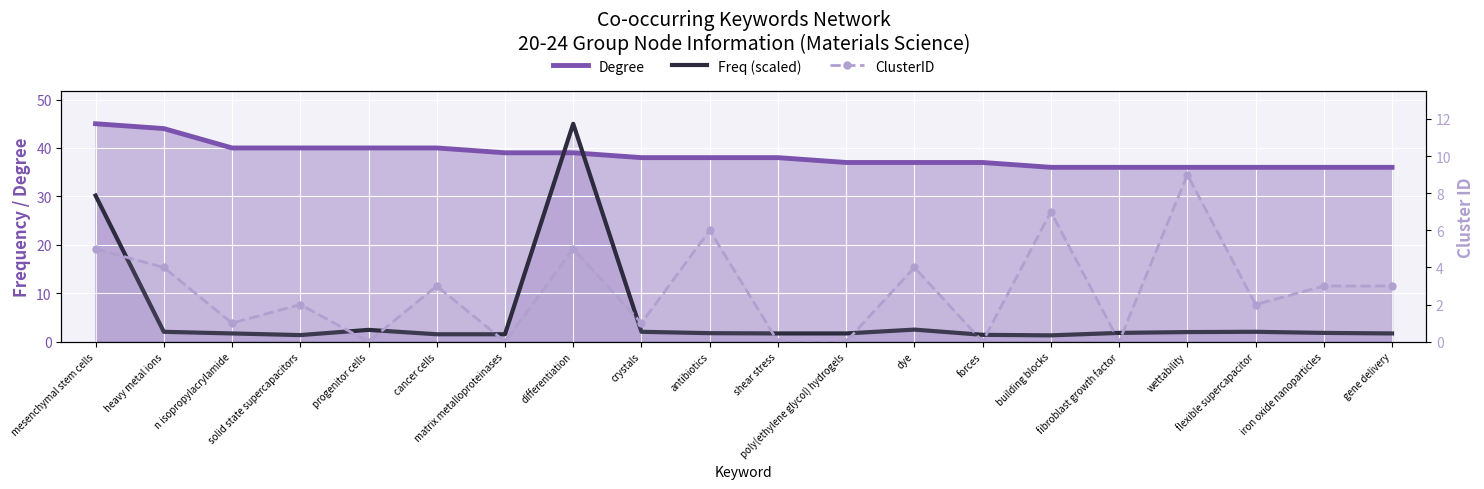

What is the value of the Degree point at the 1st from the left?

45.0